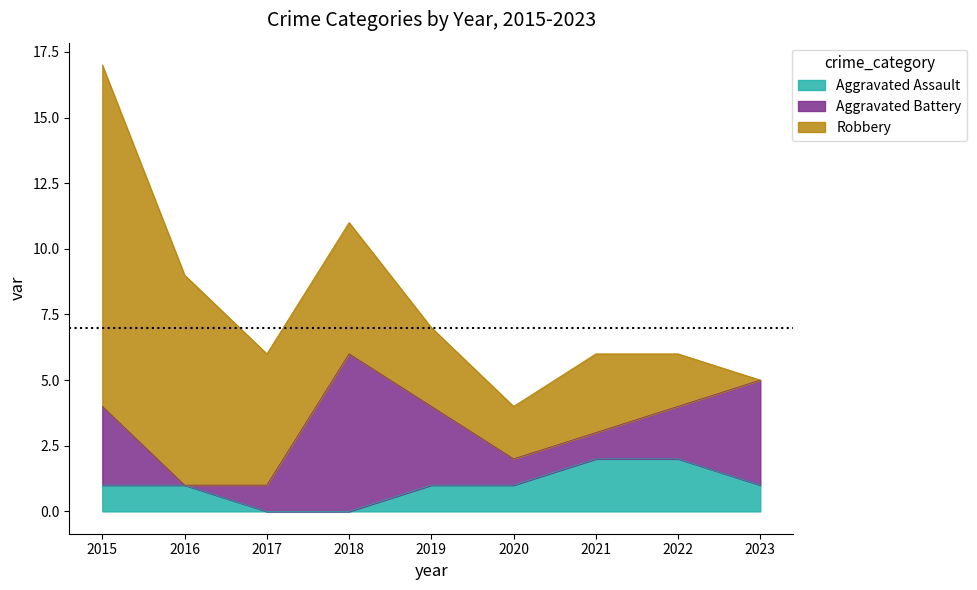

Is the value of Aggravated Assault at 2023 greater than the value of Robbery at 2022?

No